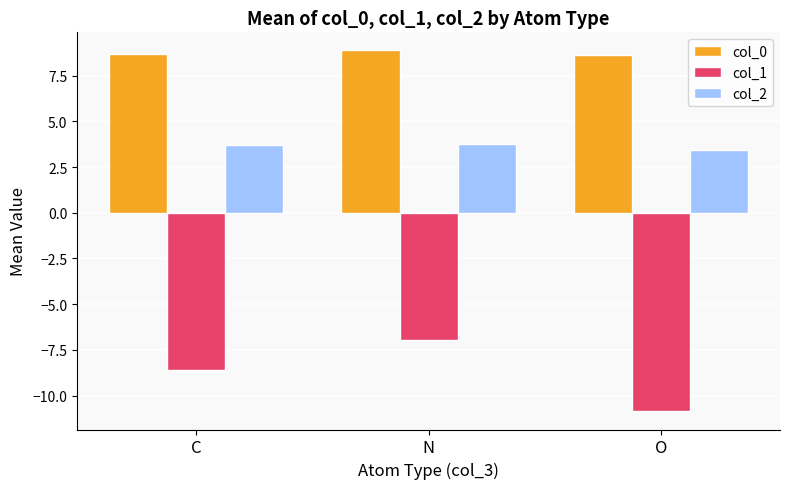

What is the greatest value displayed?

8.9